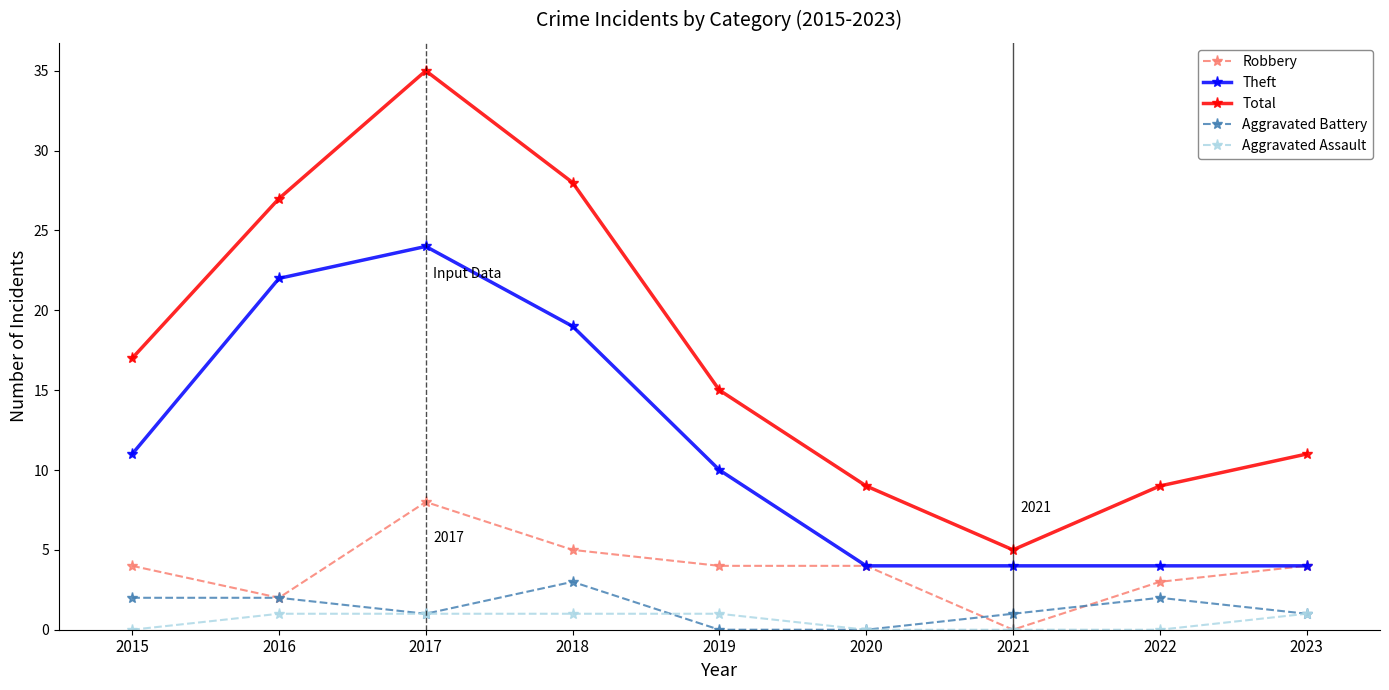

The value of Theft at 2020 is 7. True or false?

False